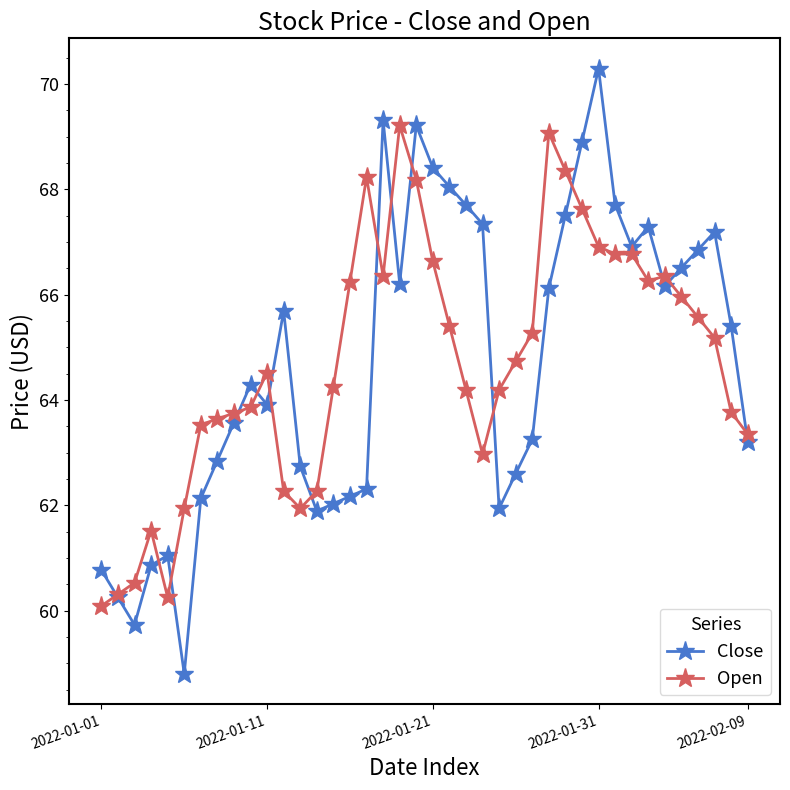

What is the minimum value shown in the chart?

58.8